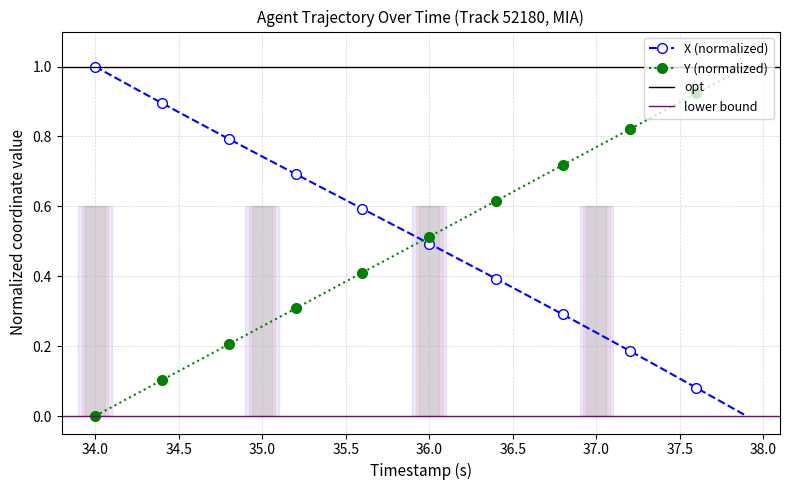

What is the difference between the maximum and minimum values in the Y series?

1.0